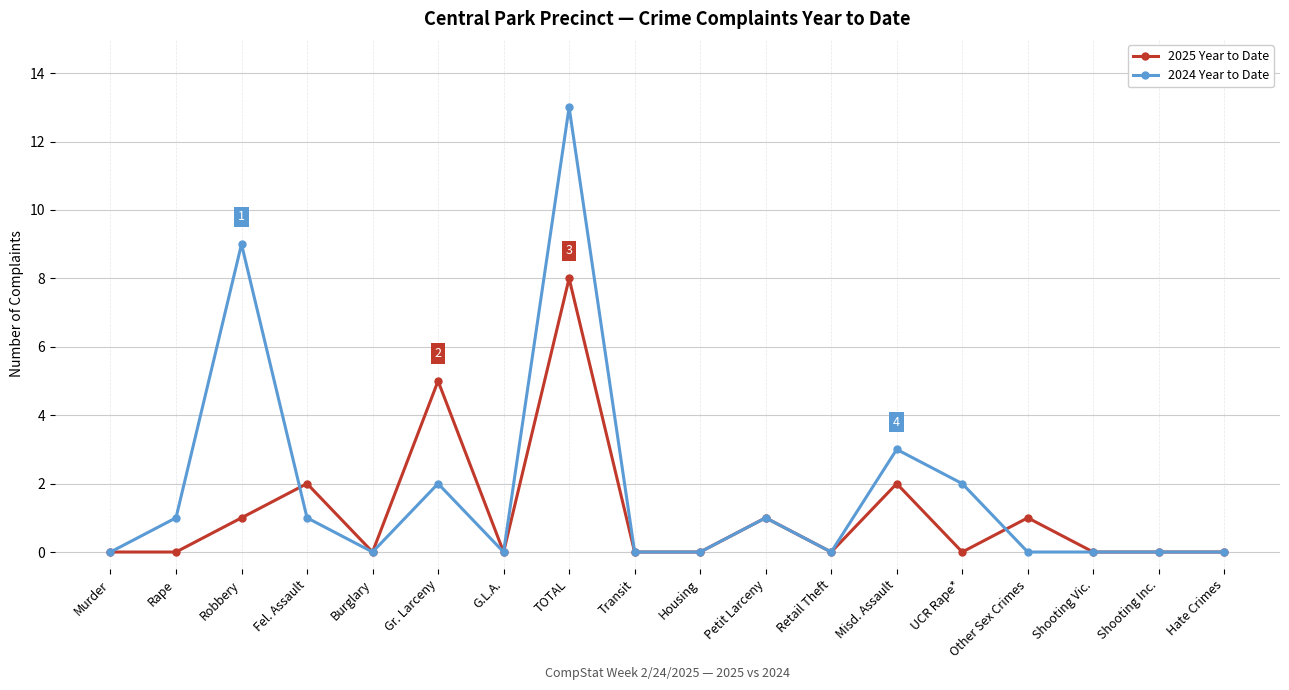

What is the value of the 2025 Year to Date point at the 15th from the left?

1